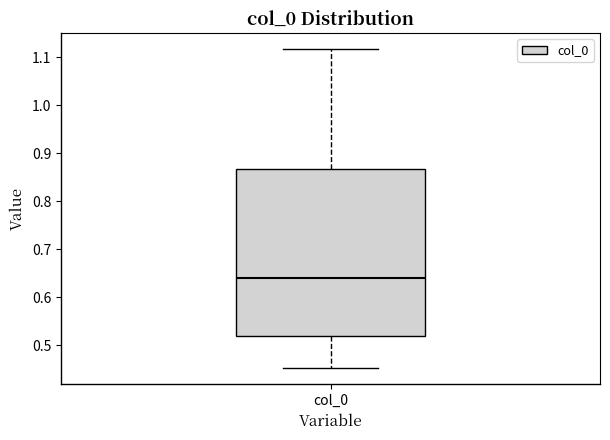

Transcribe this box plot: give where the median line is, the range the box spans, and where the two whiskers end, as read against the y-axis. The values are not printed on the chart, so give them approximately, as read against the axis.

median 0.64, box 0.52 to 0.87, whiskers 0.45 to 1.12